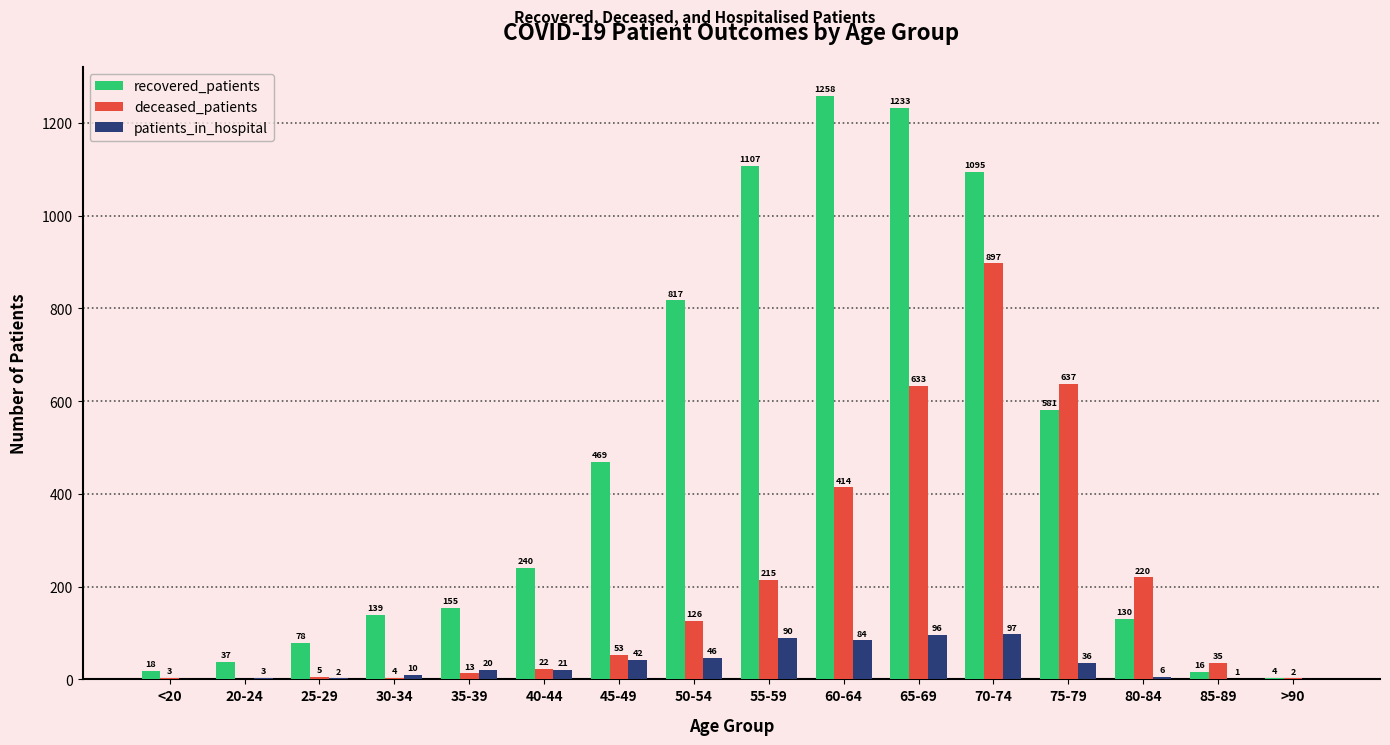

Which series has the largest total across all categories?

recovered_patients